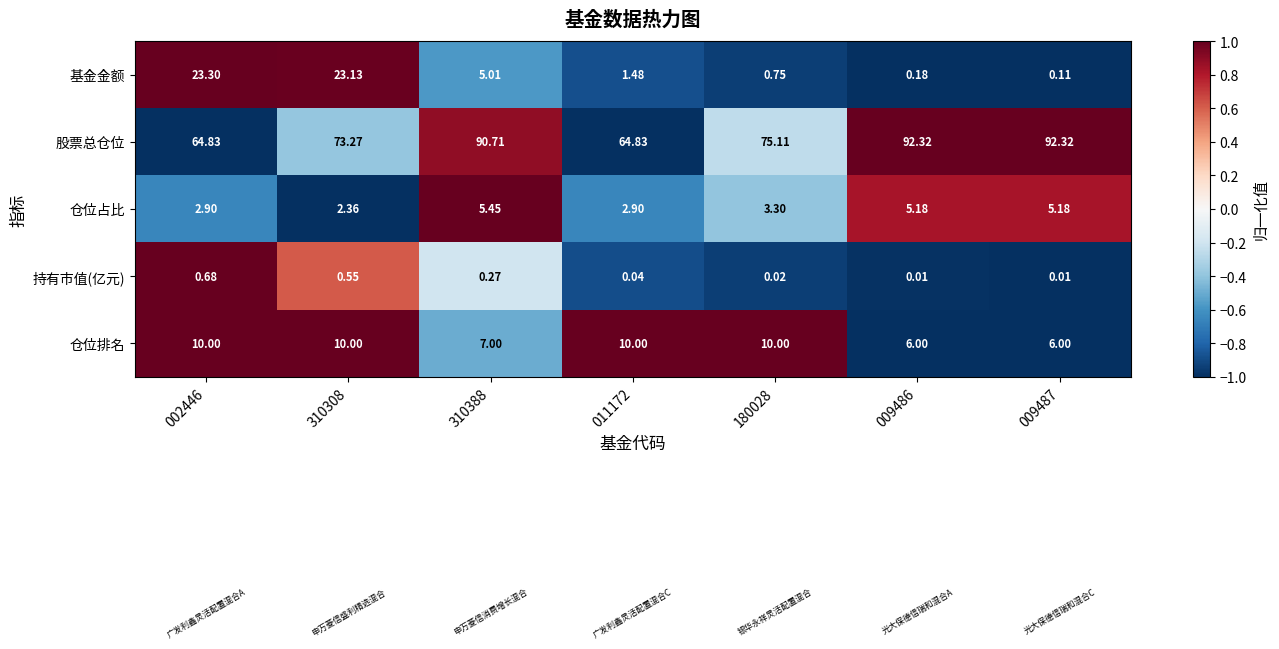

How many distinct data groups are displayed?

5